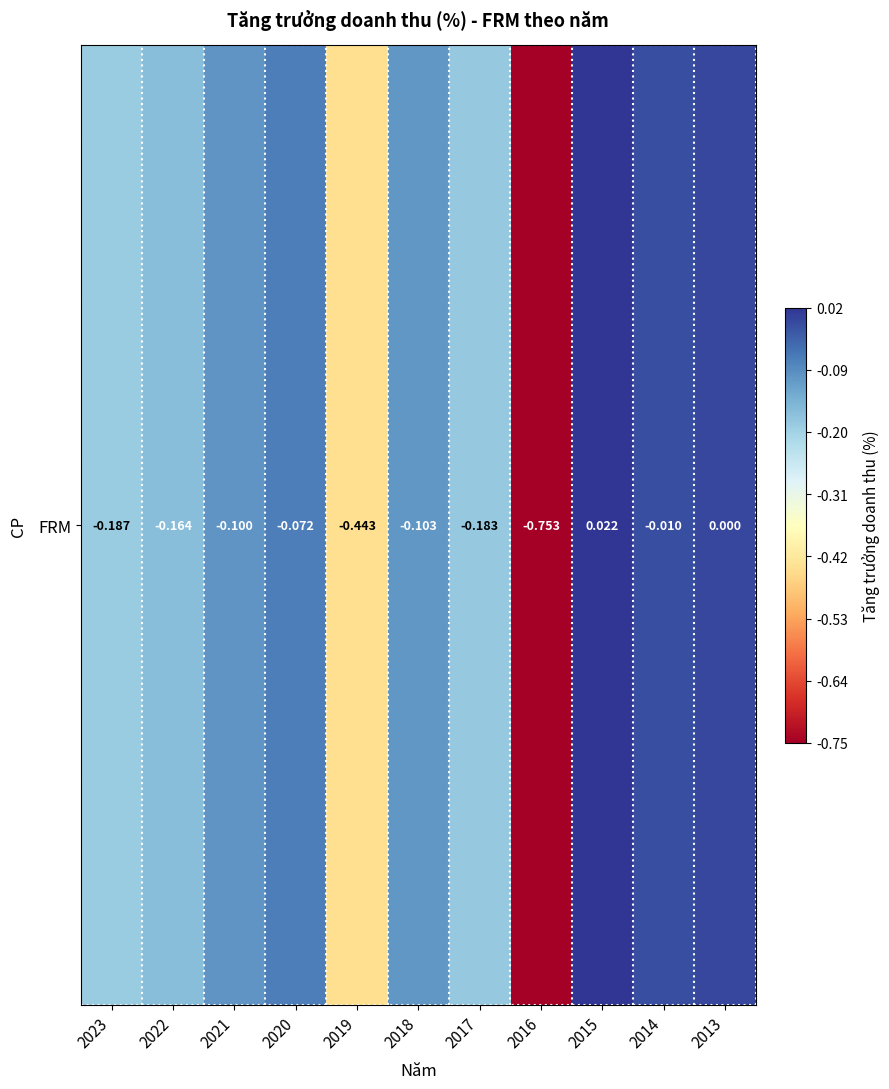

Reading left to right, what are all the values shown in this chart?

-0.2	-0.2	-0.1	-0.1	-0.4	-0.1	-0.2	-0.8	0.0	-0.0	0.0